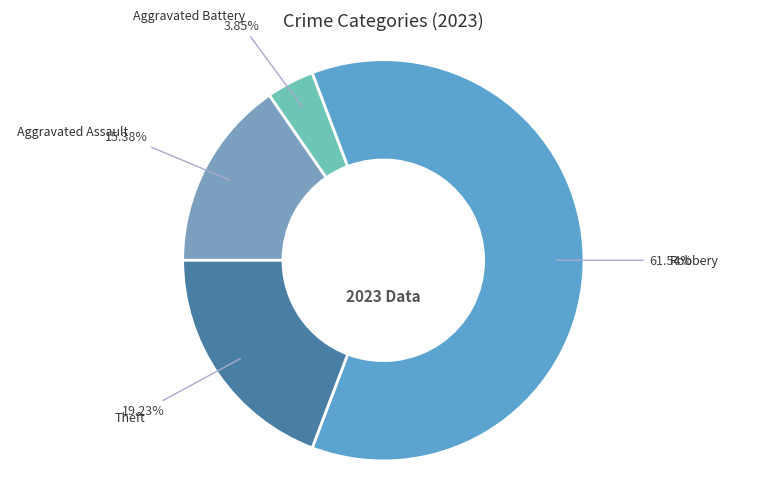

How many slices are in this pie chart?

4